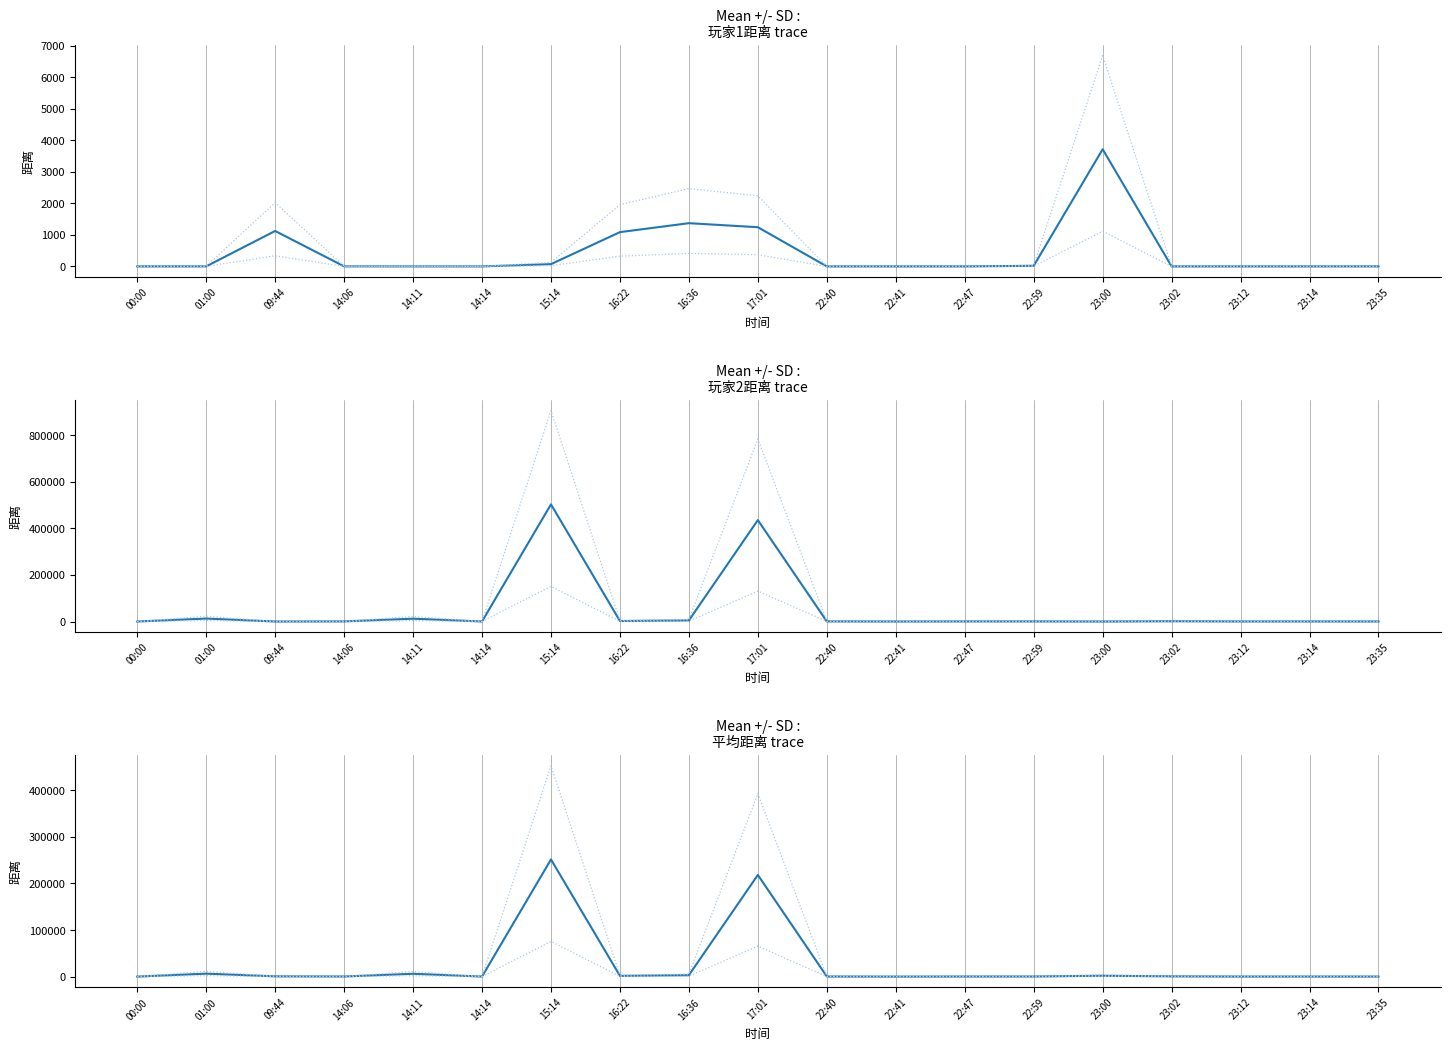

Which category has the lowest value in the 玩家2距离 series?

09:44